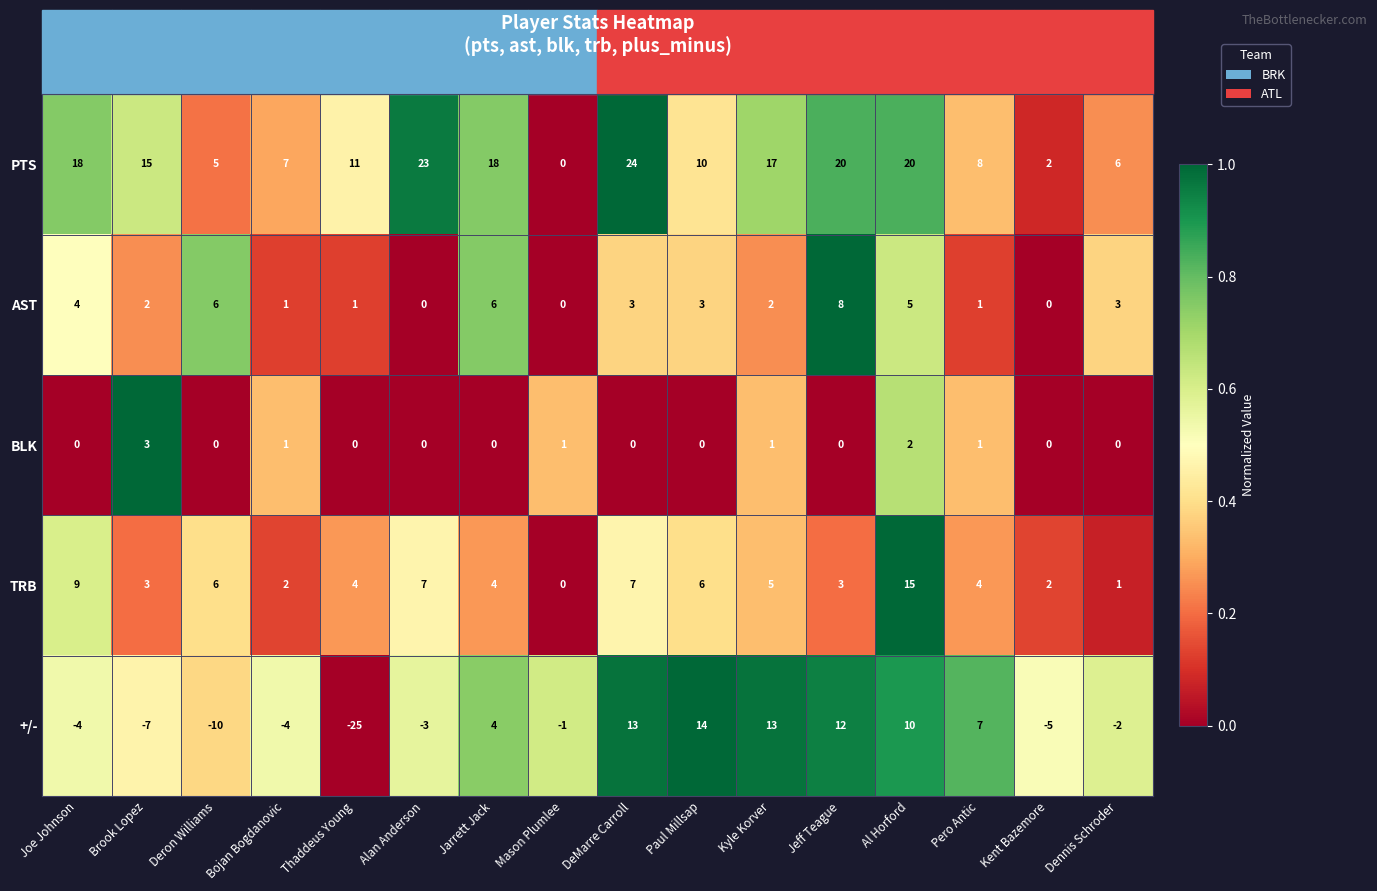

Count the number of data series in this chart.

5